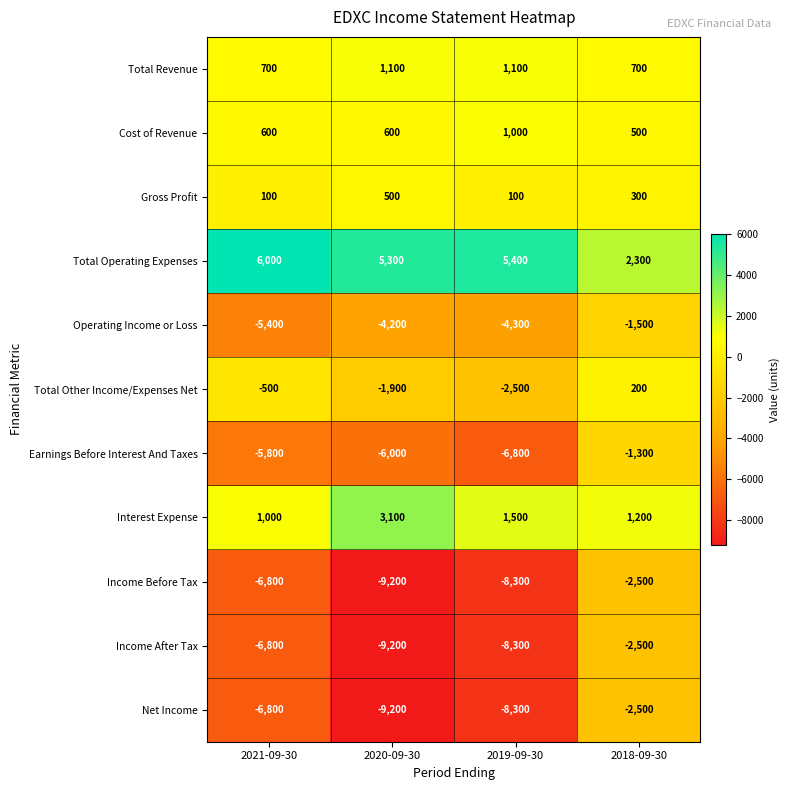

What is the highest value of the Net Income series?

-2500